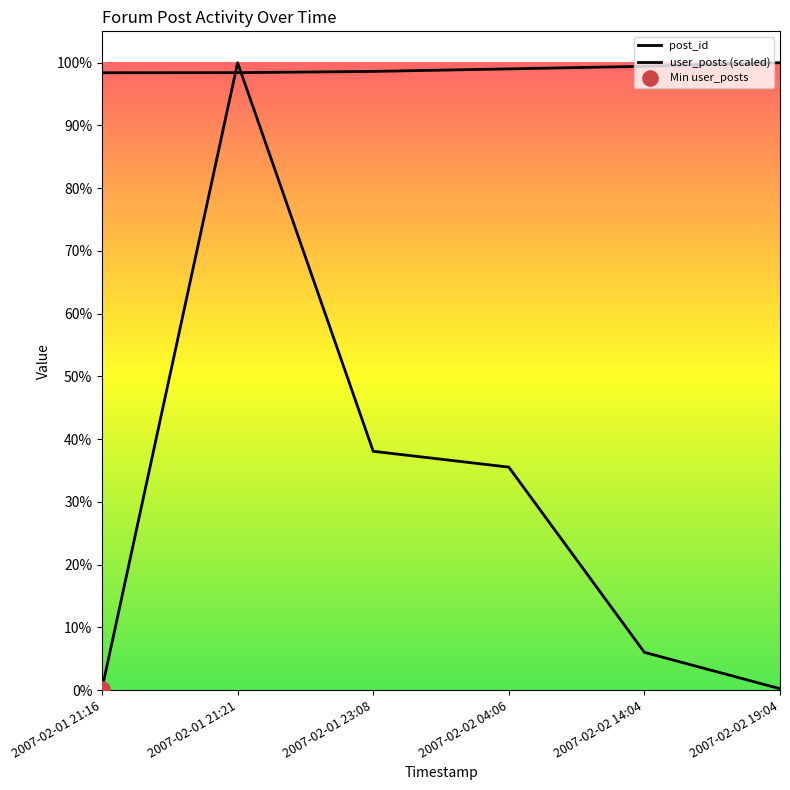

Is the value of post_id at 2007-02-01 23:08 greater than the value of user_posts at 2007-02-01 21:21?

No